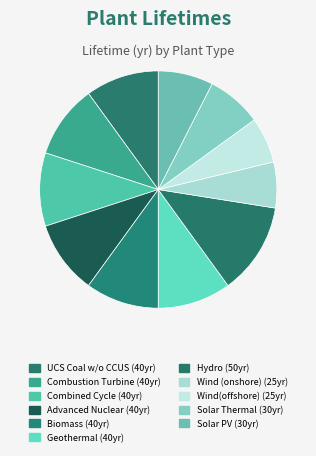

Is the sum of Wind(offshore) and Biomass greater than half?

No